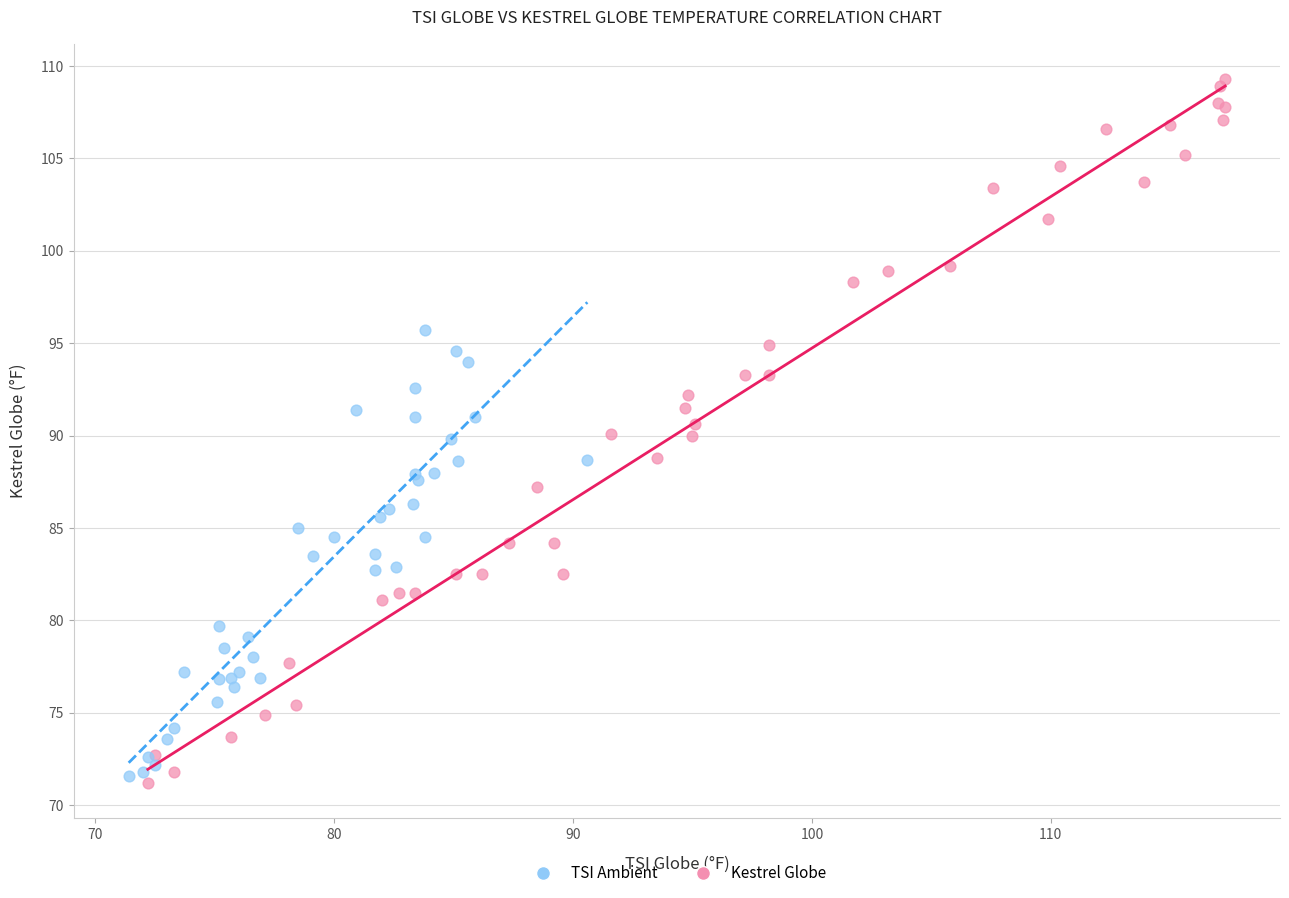

Which series reaches the maximum Y coordinate?

Kestrel Globe